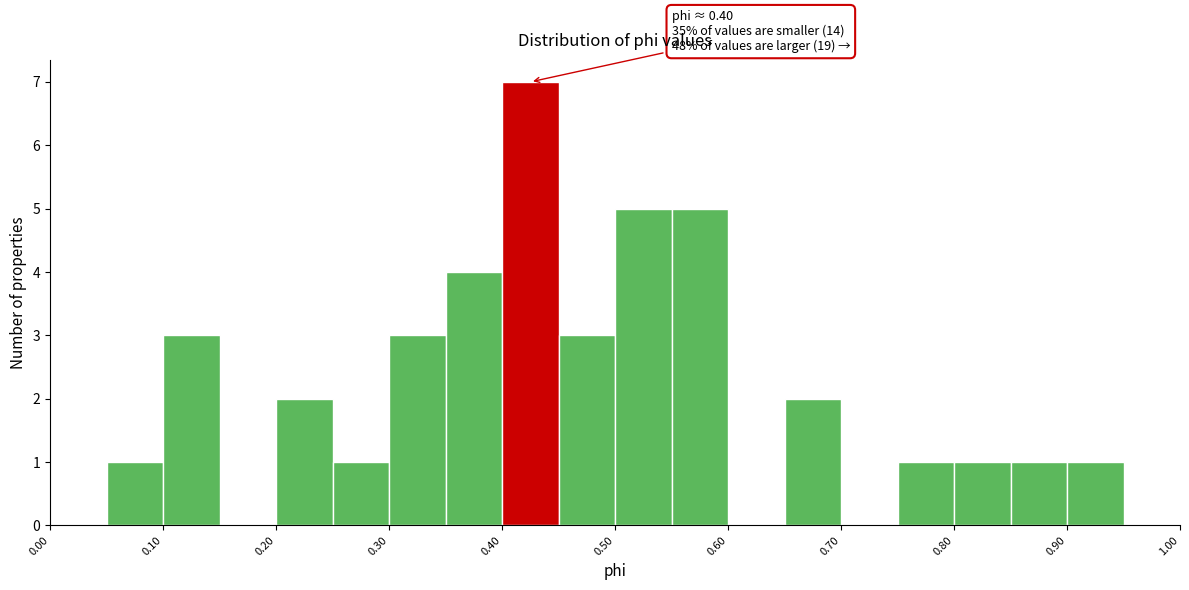

Over which range of the x-axis is the bar tallest?

0.40 to 0.45